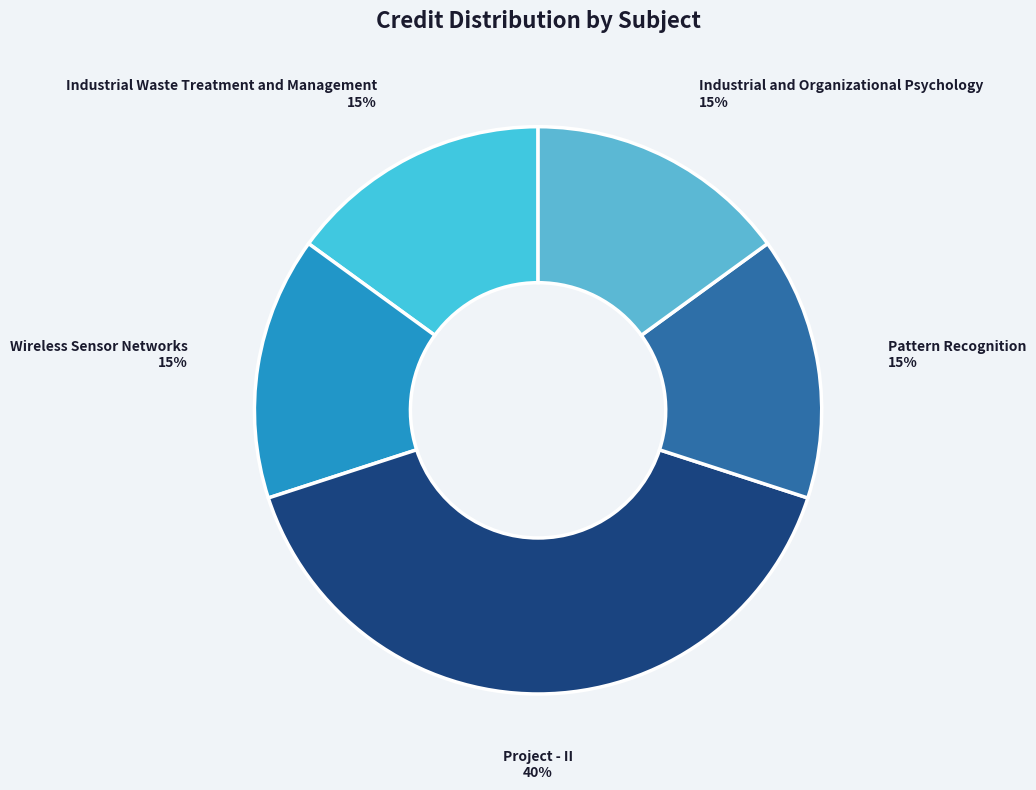

How many slices are in this pie chart?

5